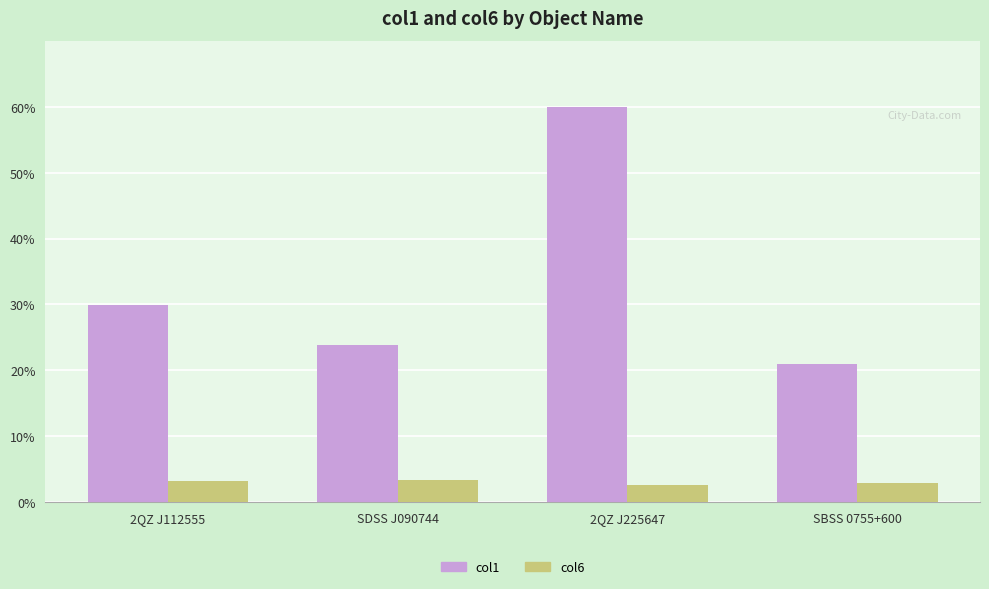

How many series are shown in this chart?

2